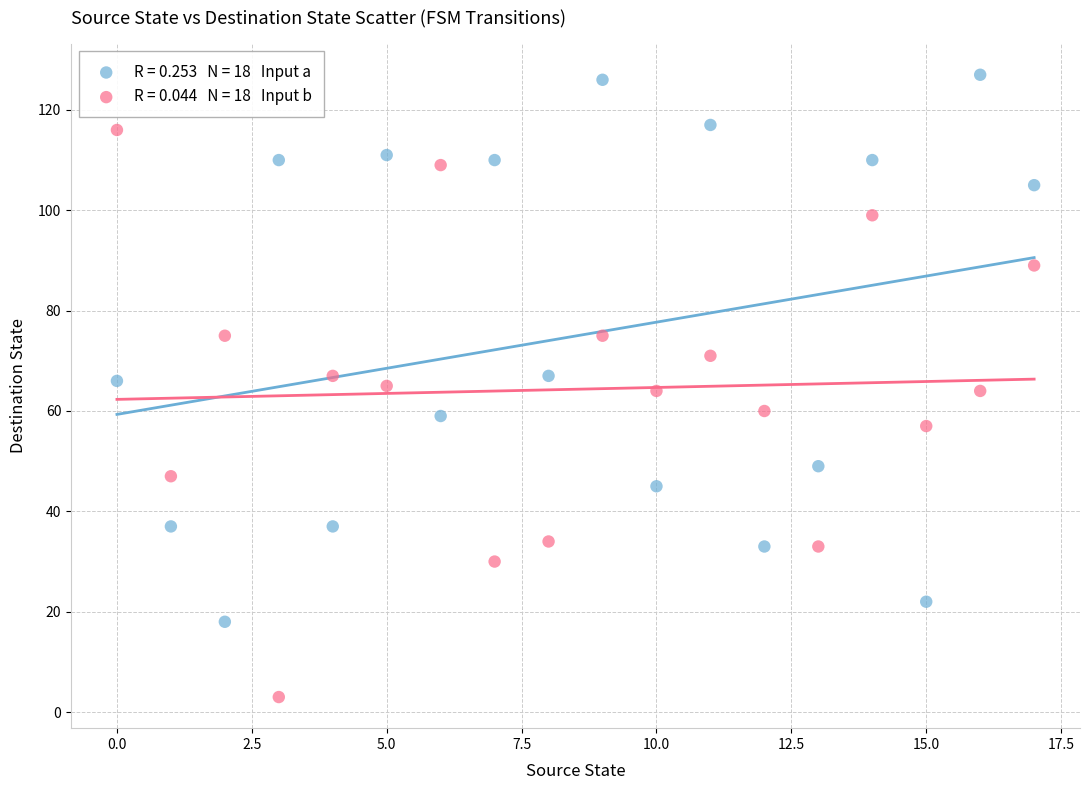

Across all data points, what is the range of Y values (max minus min)?

124